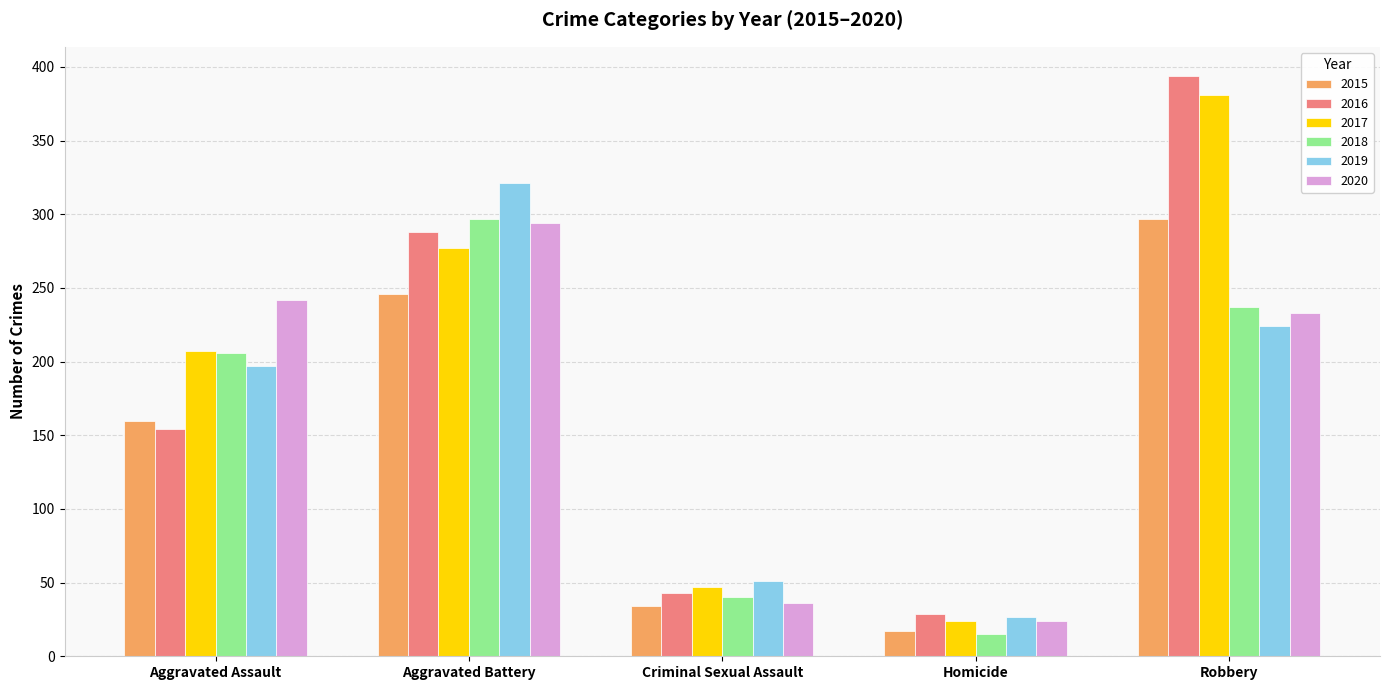

What is the label of the 1st bar from the right?

Robbery